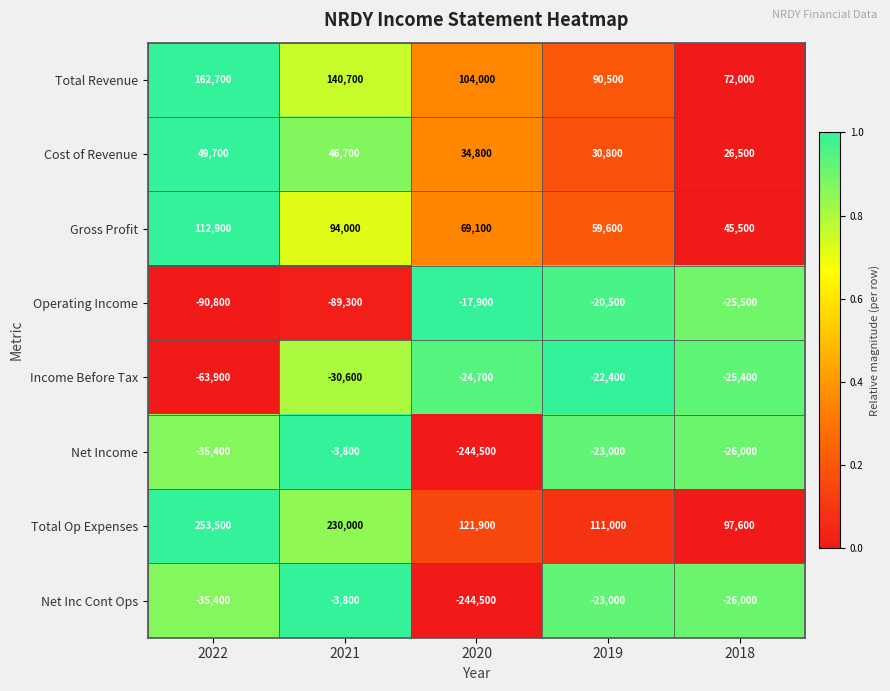

The Total Revenue series shows 162700 at 2022. True or false?

True